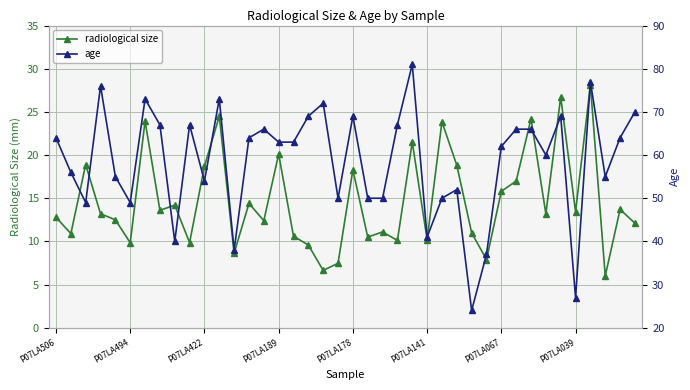

How many interior local valleys does the age series have?

11